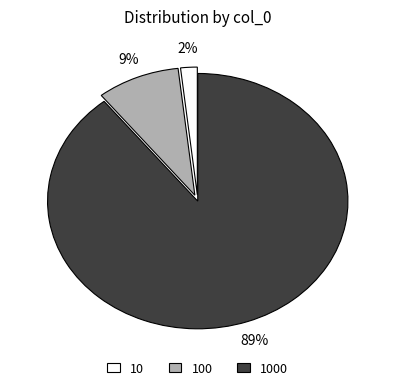

Is there a majority slice in this chart?

Yes